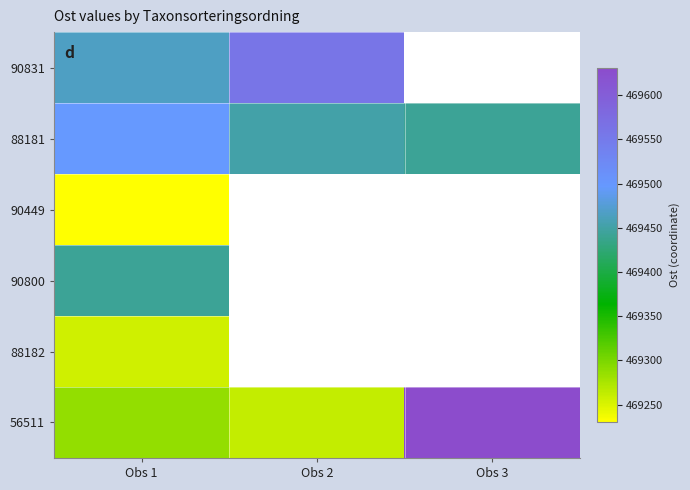

How many values in the 56511 series exceed 469287?

1